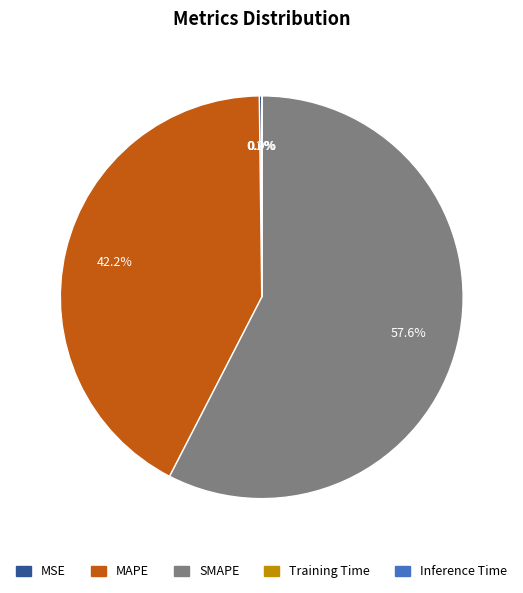

What is the majority slice?

SMAPE